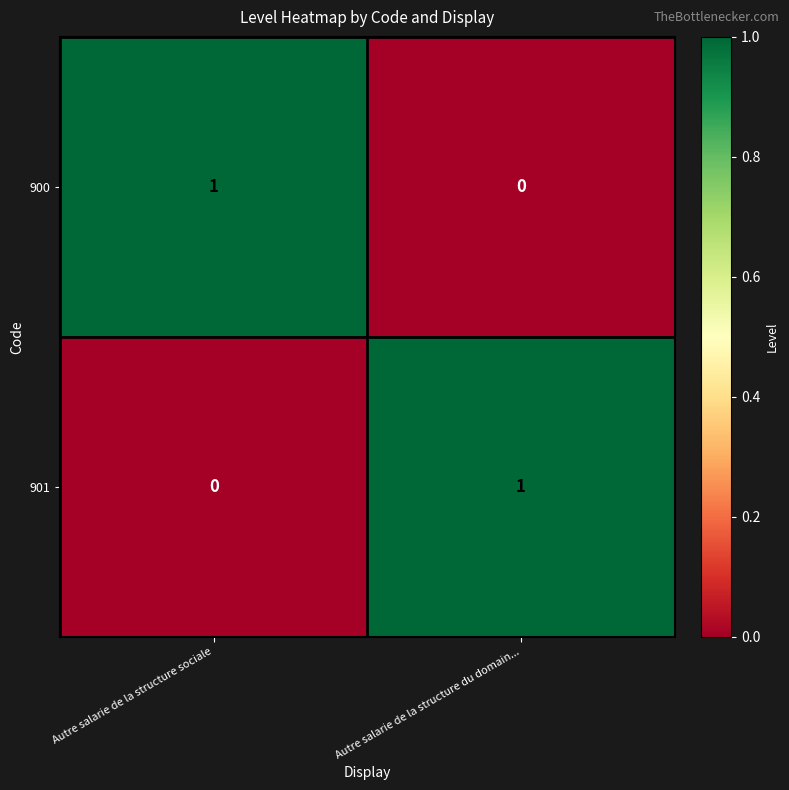

Rank the series at Autre salarie de la structure du domain... from lowest to highest value.

900, 901